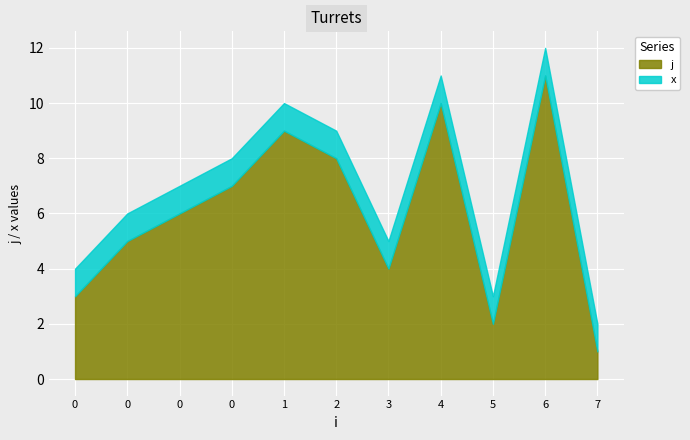

At which category does j reach its first local peak?

1